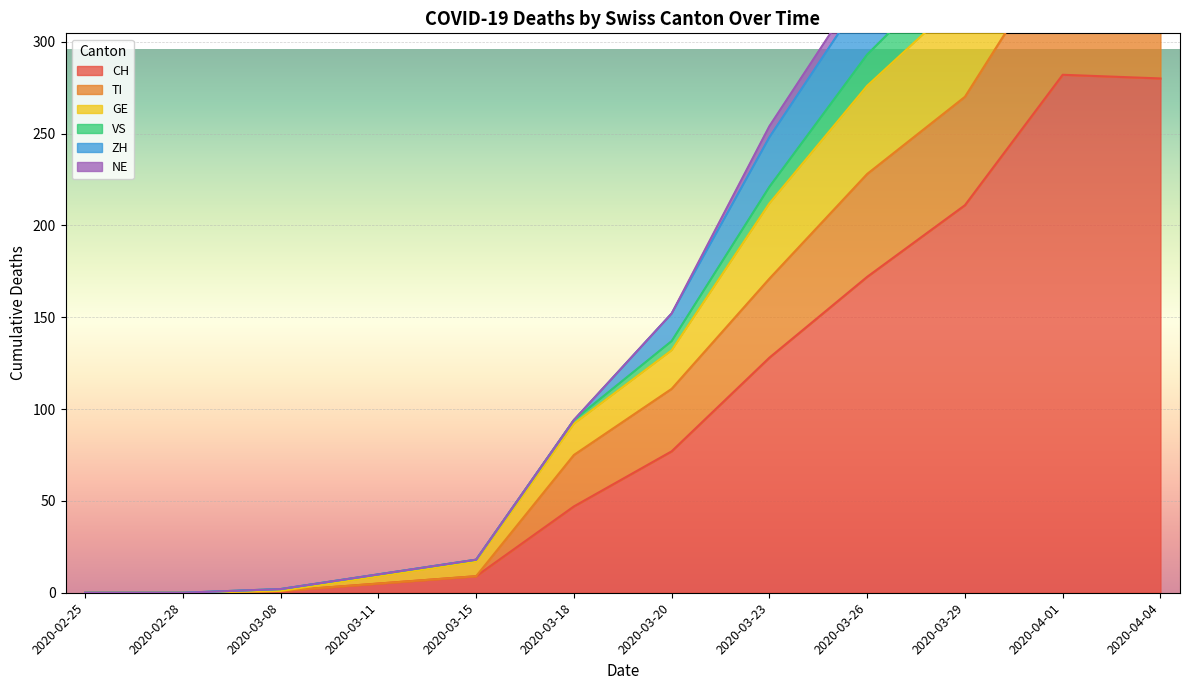

Is it true that VS equals 635 at 2020-03-29?

False